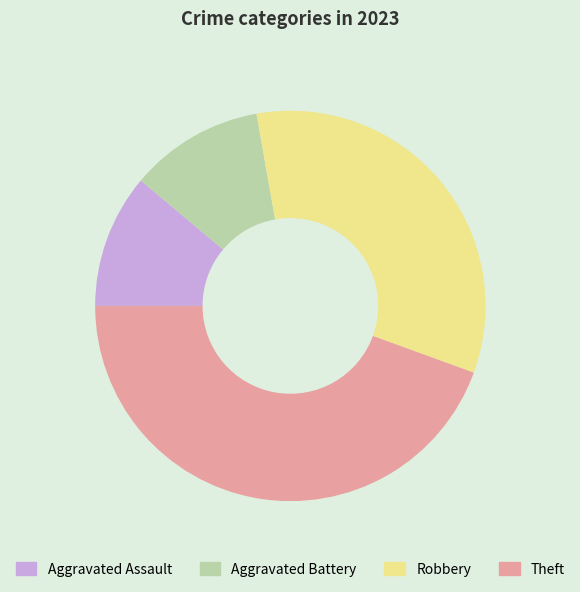

Do Robbery and Theft together represent more than half of the pie?

Yes